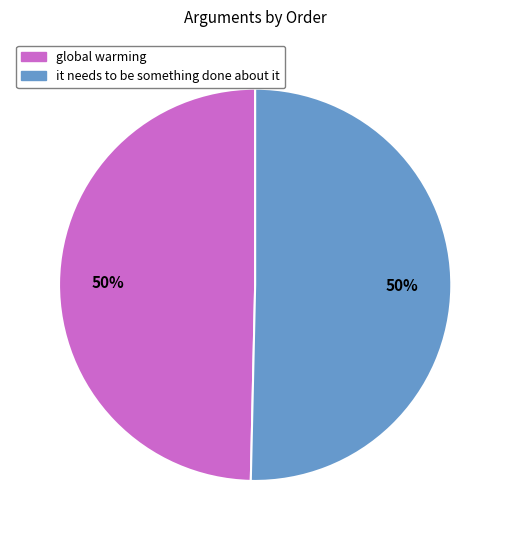

What is the ratio of the value at global warming to the value at it needs to be something done about it?

1.0